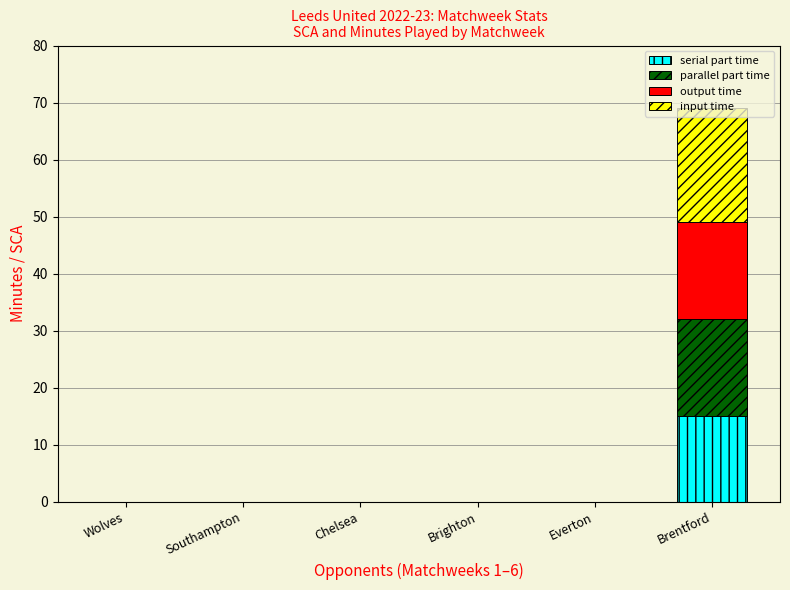

What is the sum of all serial part time values?

15